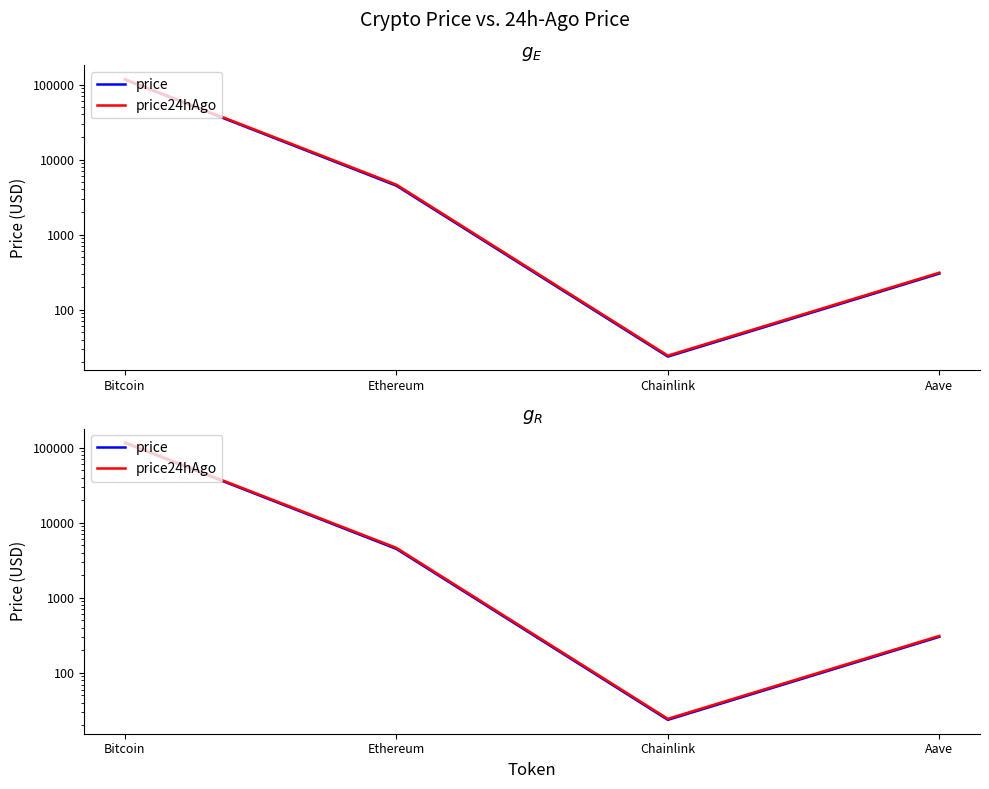

What is the total value across all series at Chainlink?

48.1